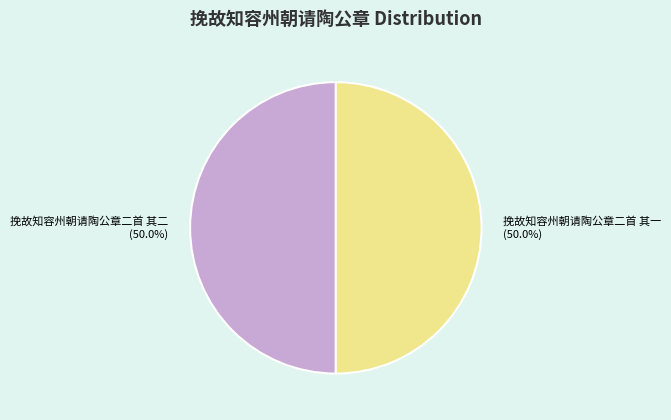

Approximately how many times larger is the value at 挽故知容州朝请陶公章二首 其二 compared to 挽故知容州朝请陶公章二首 其一?

1.0